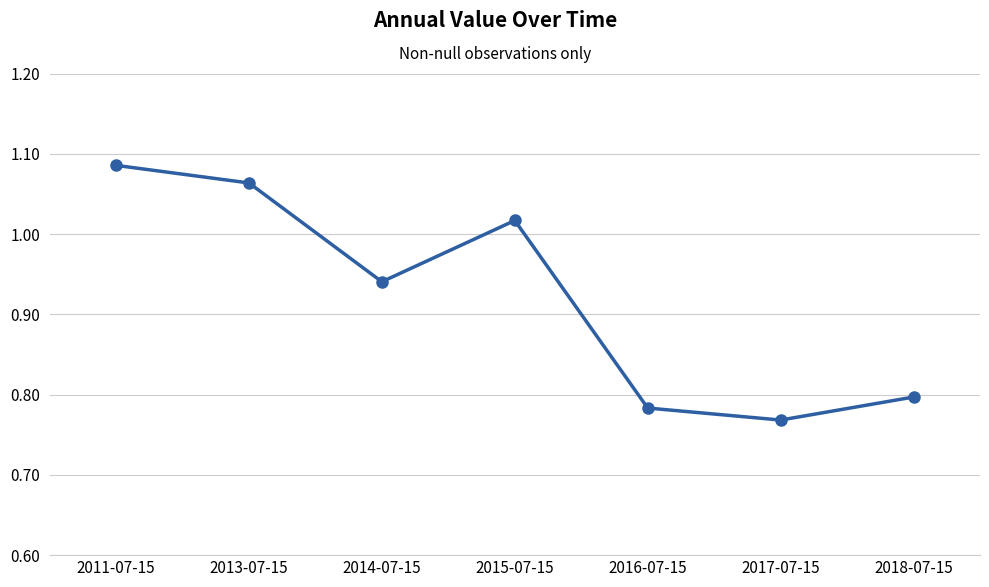

At which category does the data reach its first local peak?

2015-07-15